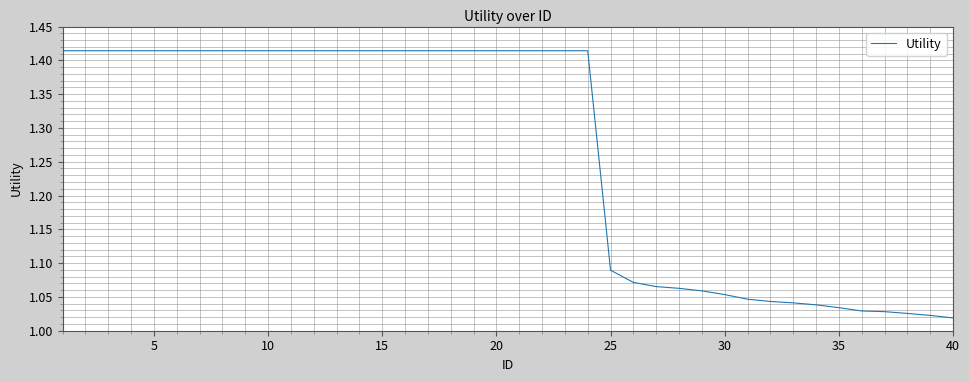

Where is the data nearest to the value 1?

40